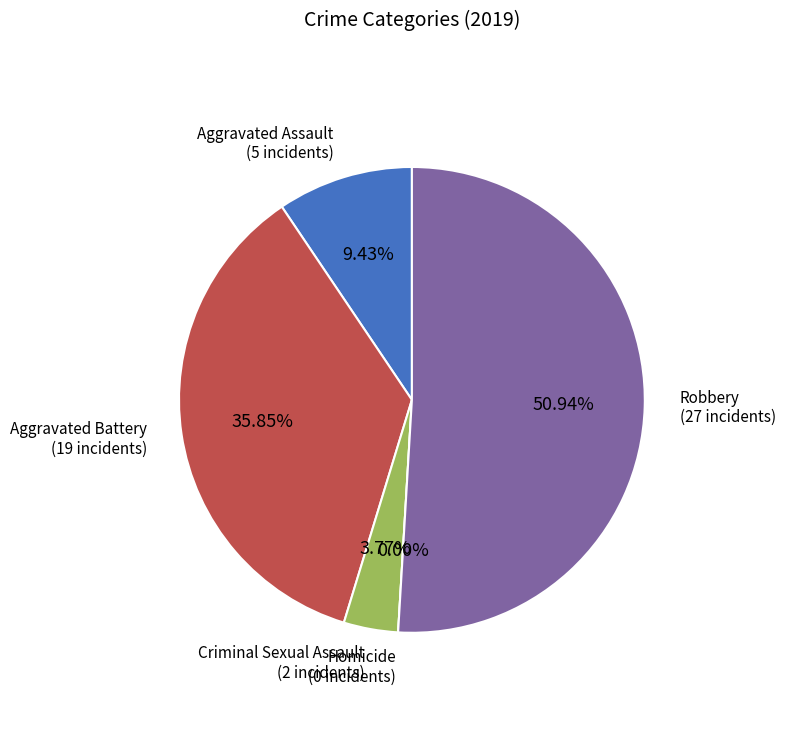

The Aggravated Battery slice represents 36% of the pie. True or false?

True